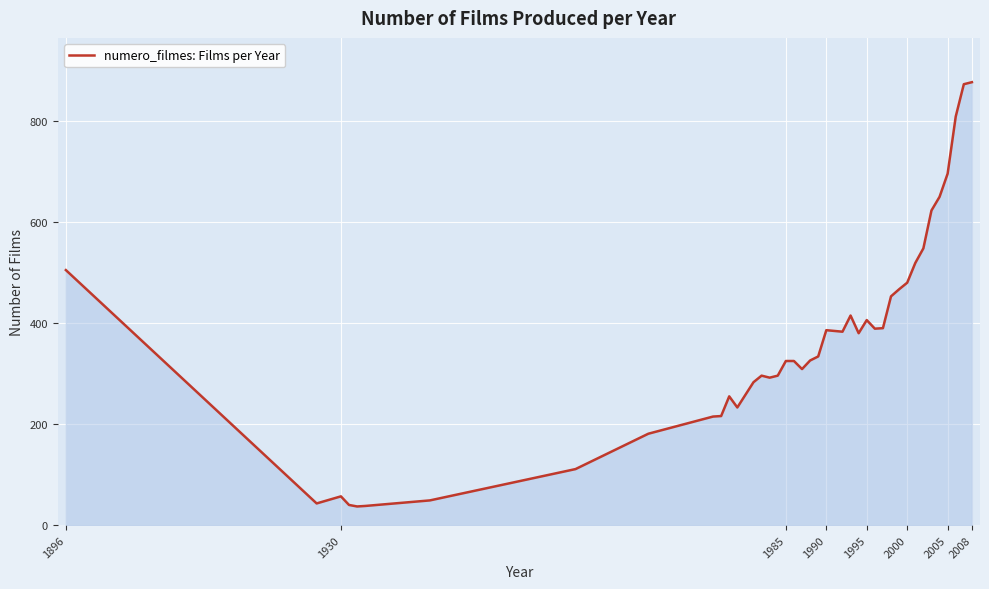

What is the maximum value shown in the chart?

877